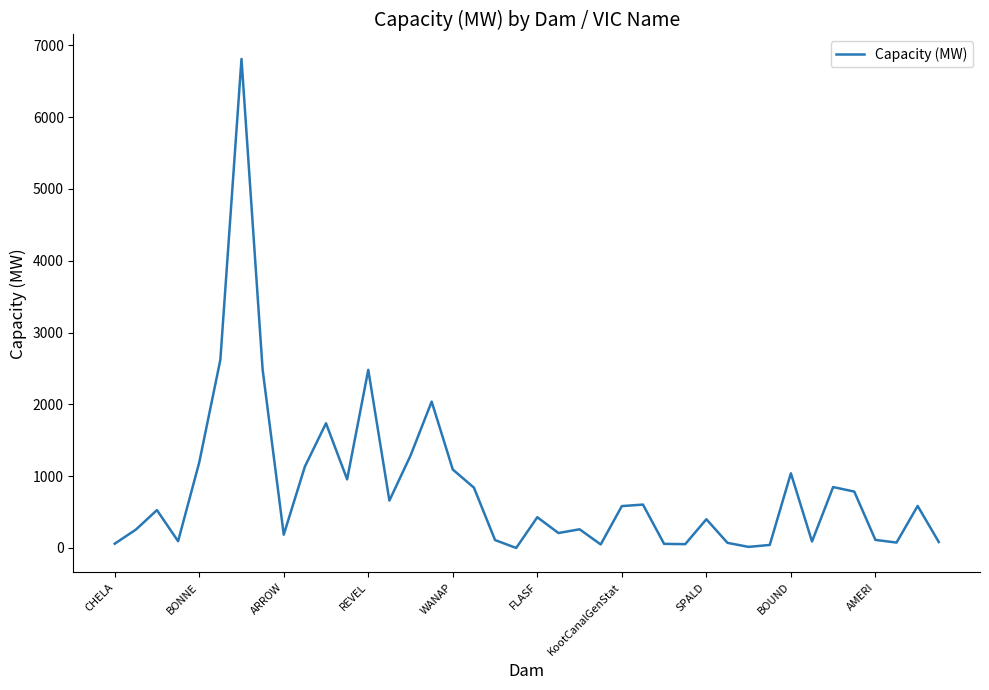

What is the maximum value shown in the chart?

6809.0